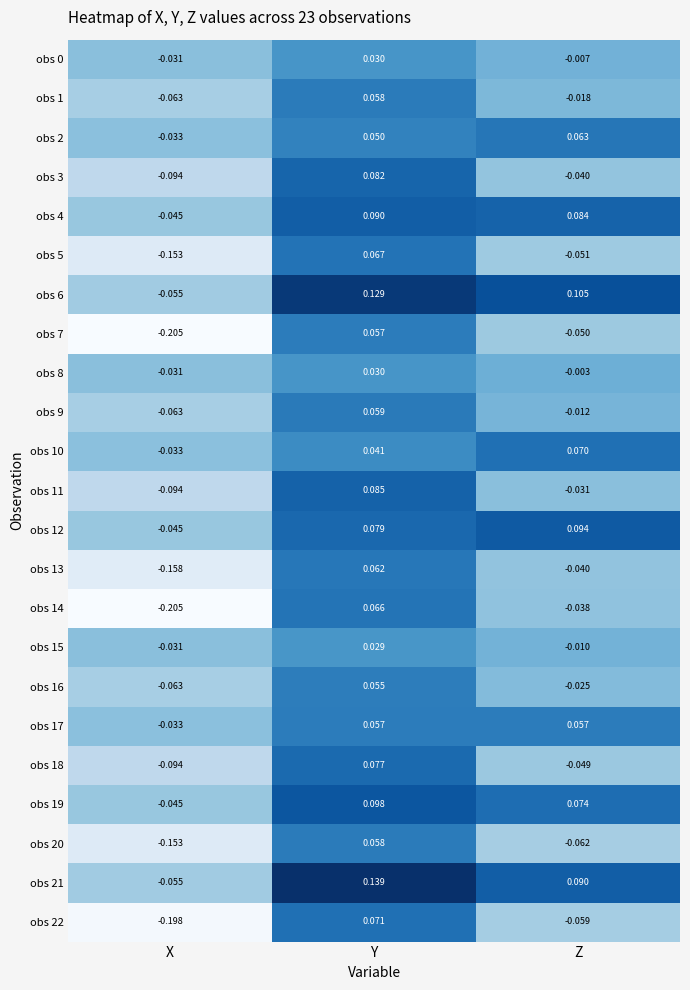

At which label does obs 13 first exceed 0?

Y